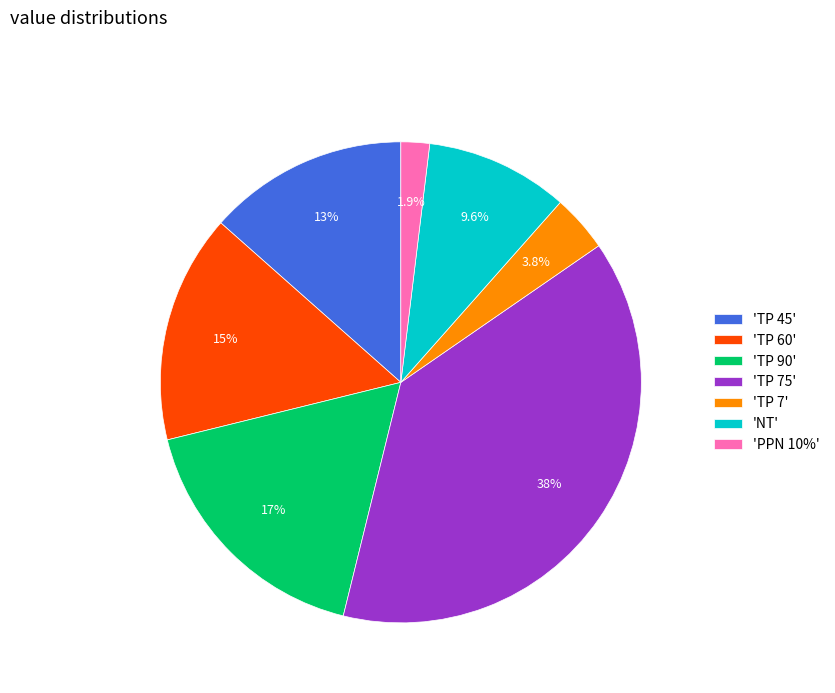

What is the smallest slice in the pie chart?

'PPN 10%'